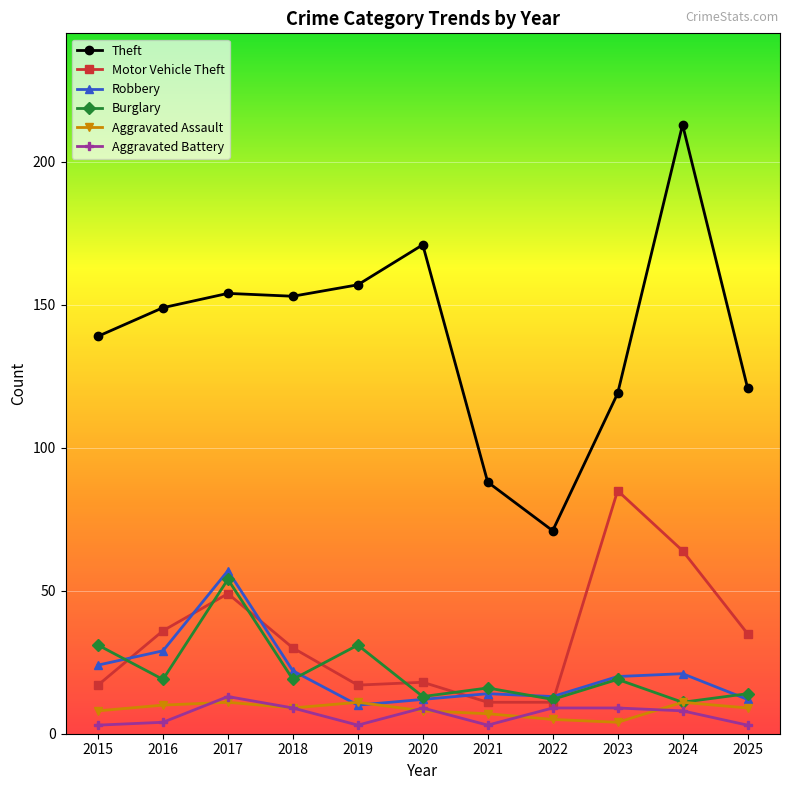

After their last crossing, which series has the higher values: Motor Vehicle Theft or Burglary?

Motor Vehicle Theft